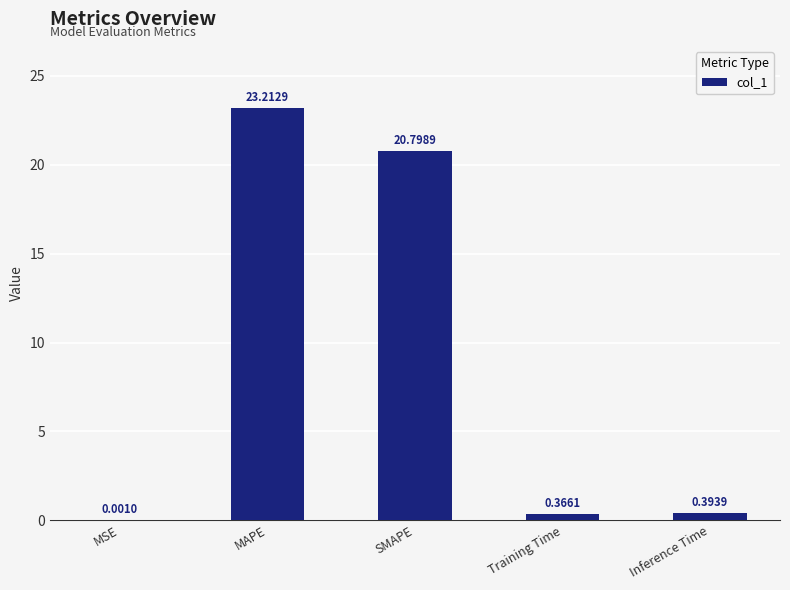

At which category does the chart reach its peak across all series?

MAPE